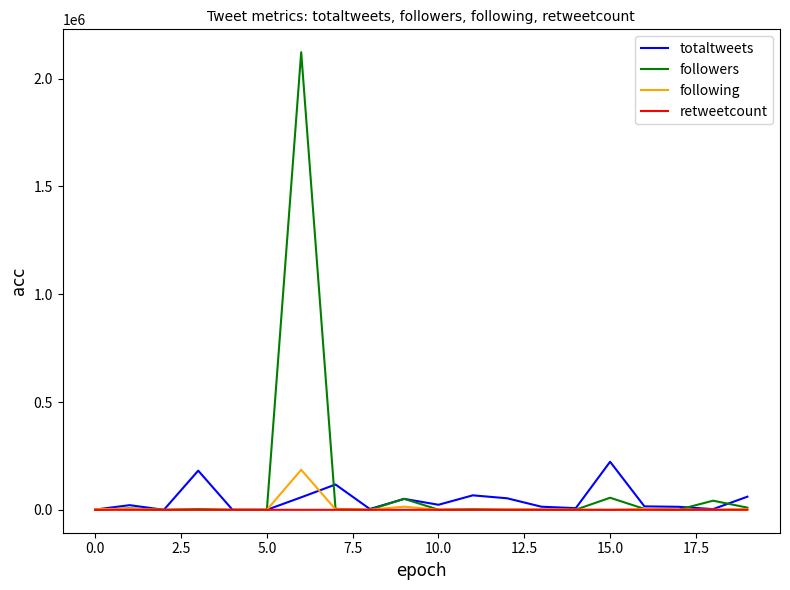

What is the maximum value for following?

185628